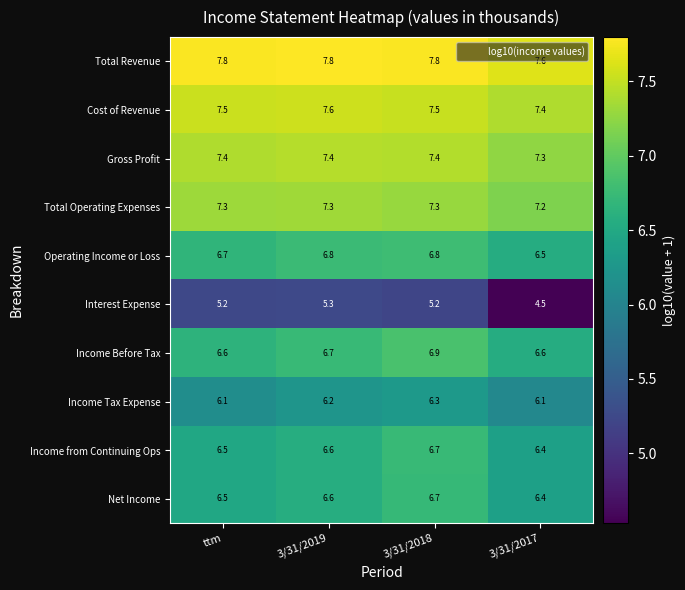

What is the sum of all Income from Continuing Ops values?

26.2